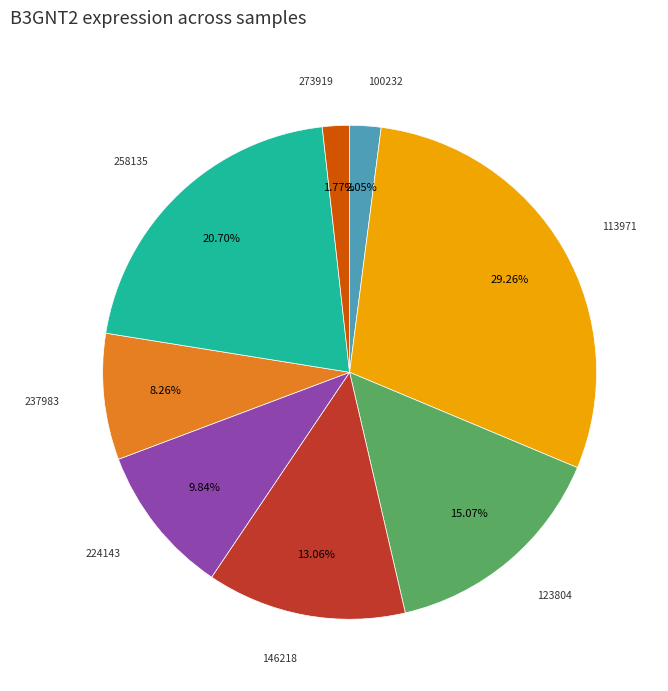

Is there any slice that represents more than half of the pie?

No